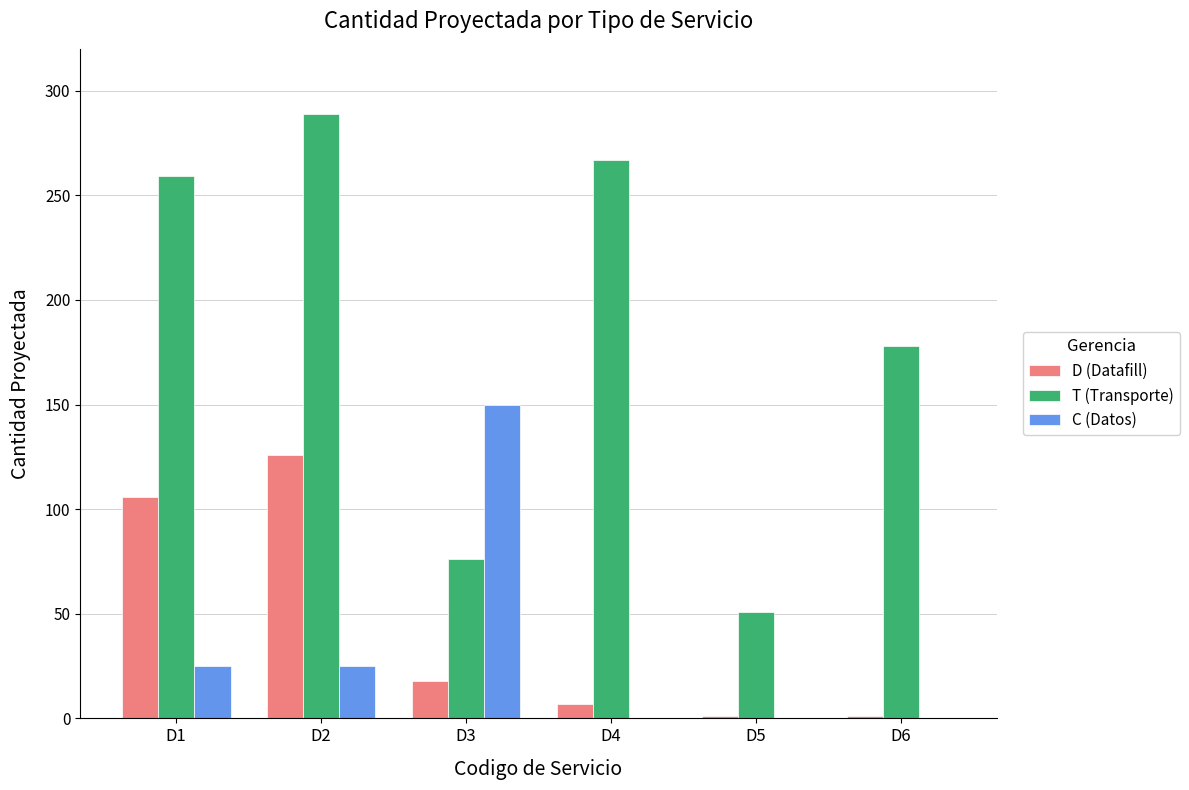

Which label corresponds to the largest value in the chart?

D2